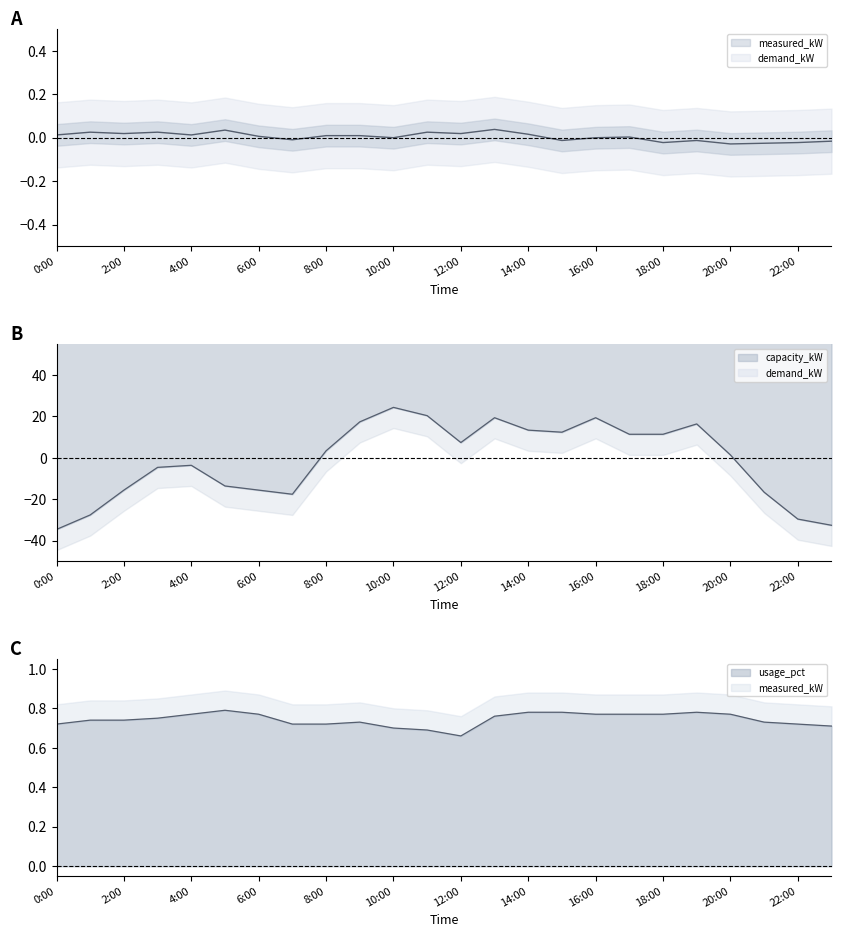

Which category has the highest value across all series?

11:00